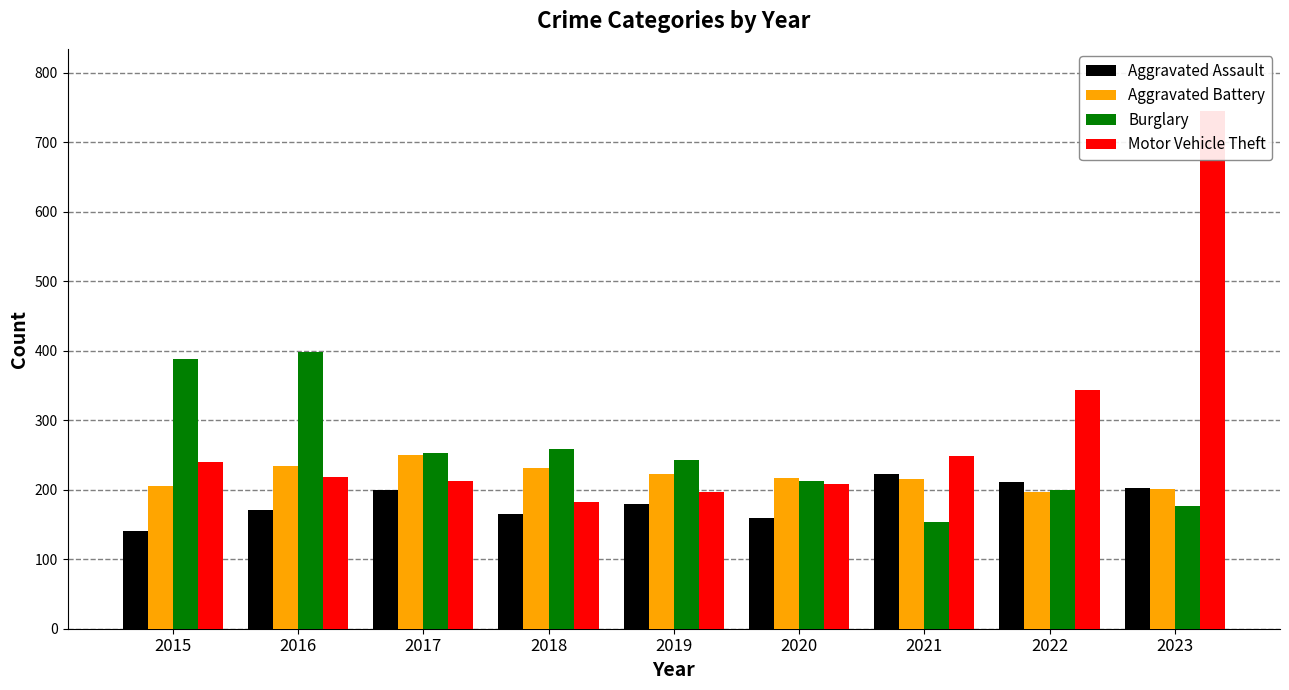

Which series has the largest range (max minus min)?

Motor Vehicle Theft